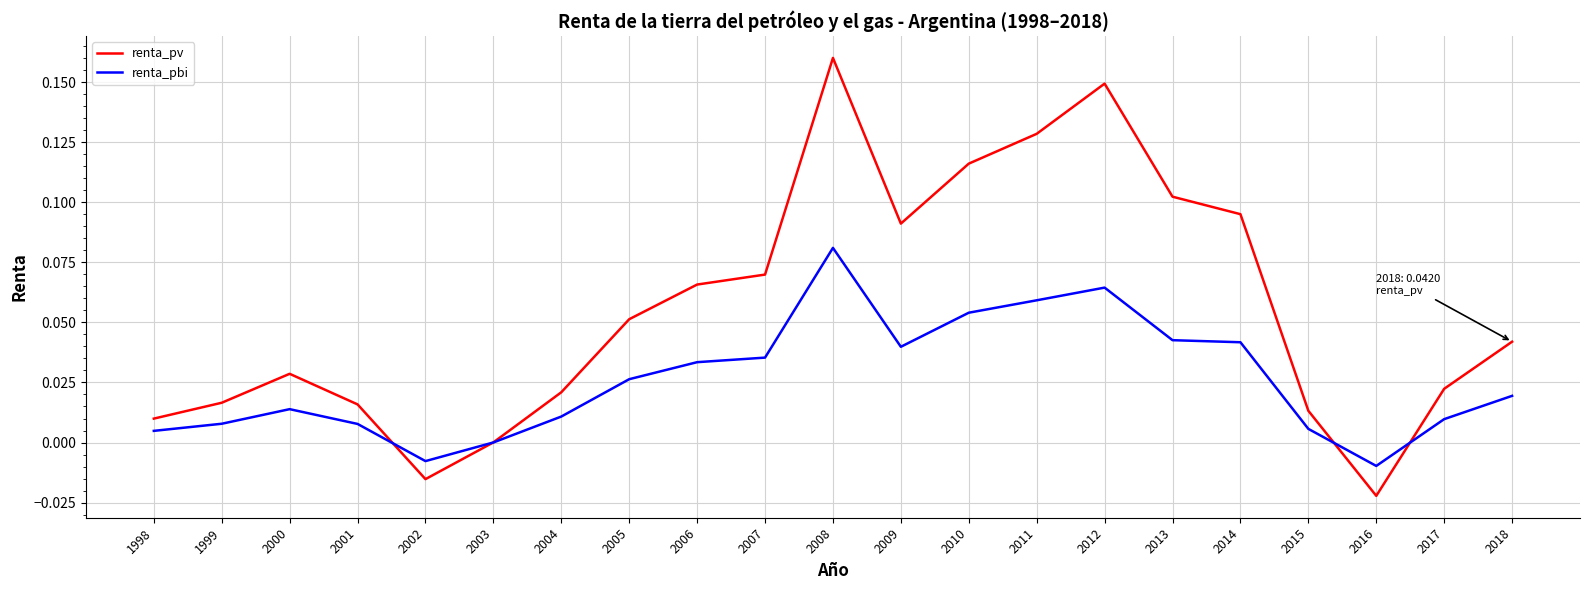

True or false: renta_pbi has more than 0 interior local peaks.

True